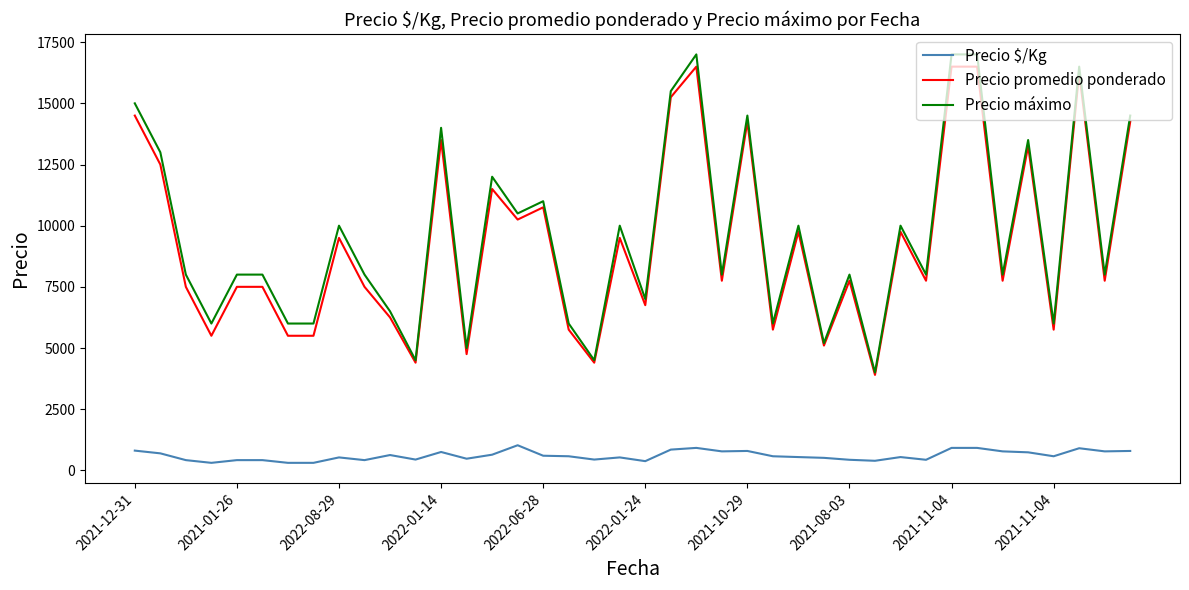

True or false: Precio $/Kg and Precio máximo cross at least once.

False